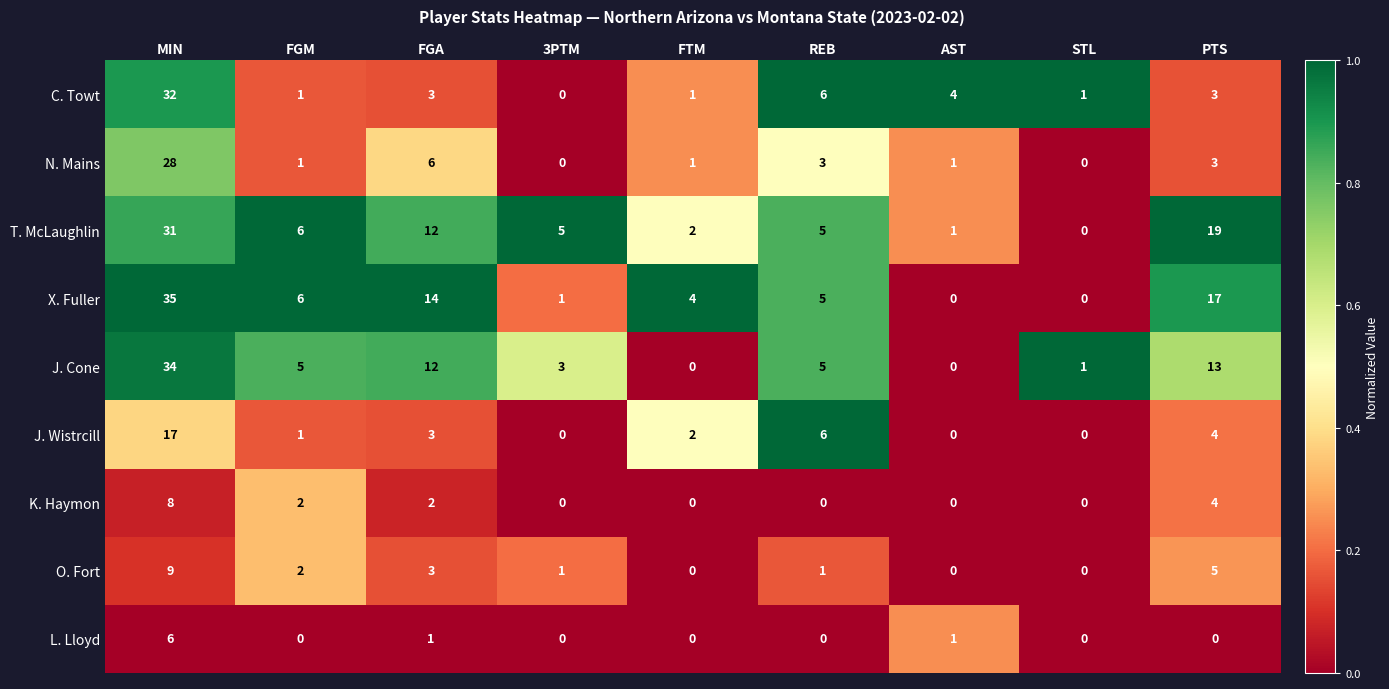

At which category is the sum across all series the highest?

MIN